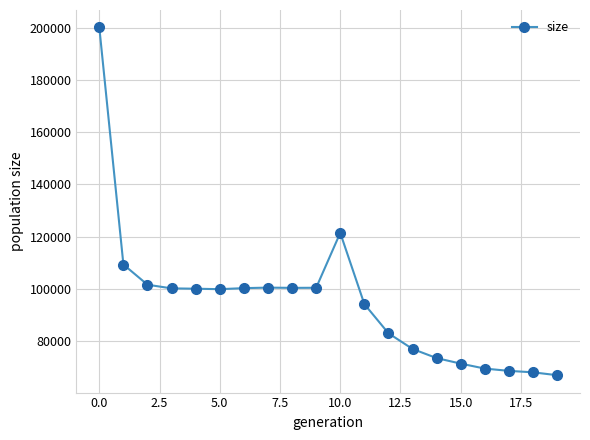

What is the maximum value shown in the chart?

200242